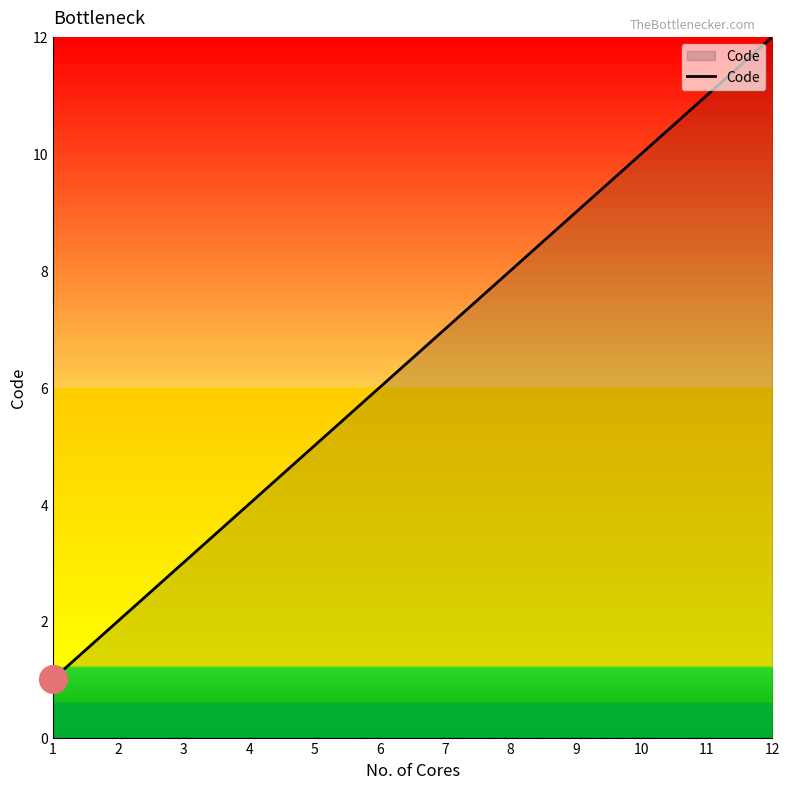

What is the change in value from 8 to 10?

+2